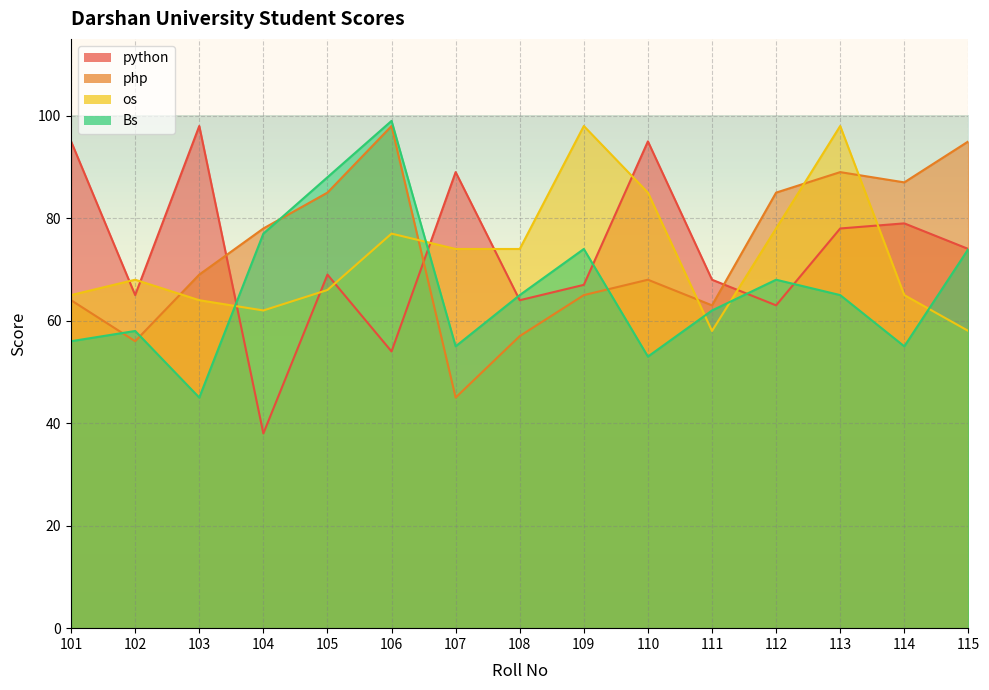

Reading right to left, transcribe all the data shown in this chart.

python: 115=74	114=79	113=78	112=63	111=68	110=95	109=67	108=64	107=89	106=54	105=69	104=38	103=98	102=65	101=95
php: 115=95	114=87	113=89	112=85	111=63	110=68	109=65	108=57	107=45	106=98	105=85	104=78	103=69	102=56	101=64
os: 115=58	114=65	113=98	112=78	111=58	110=85	109=98	108=74	107=74	106=77	105=66	104=62	103=64	102=68	101=65
Bs: 115=74	114=55	113=65	112=68	111=62	110=53	109=74	108=65	107=55	106=99	105=88	104=77	103=45	102=58	101=56